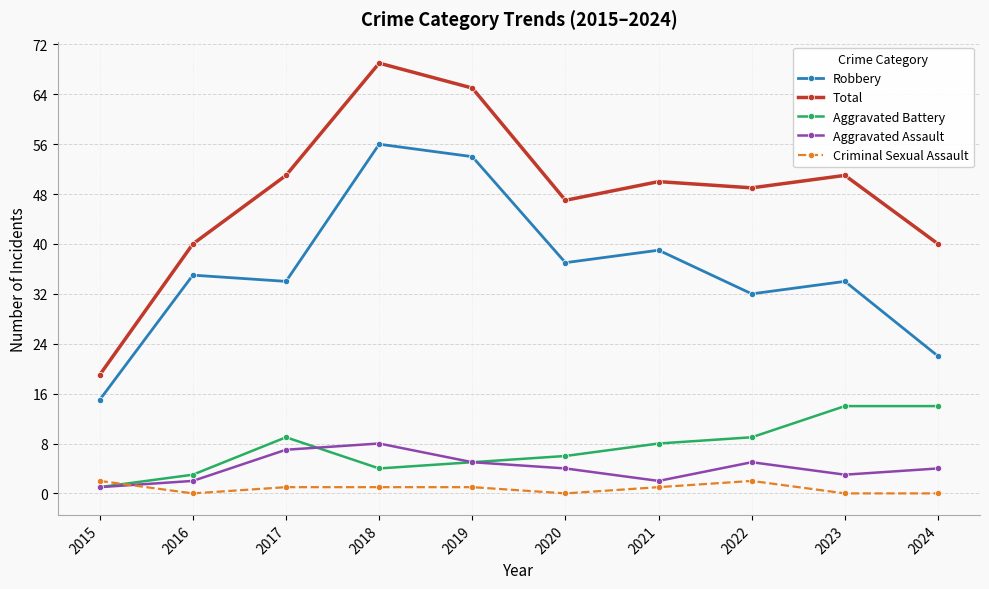

Reading right to left, list all the values displayed in this chart.

Robbery: 22	34	32	39	37	54	56	34	35	15
Total: 40	51	49	50	47	65	69	51	40	19
Aggravated Battery: 14	14	9	8	6	5	4	9	3	1
Aggravated Assault: 4	3	5	2	4	5	8	7	2	1
Criminal Sexual Assault: 0	0	2	1	0	1	1	1	0	2